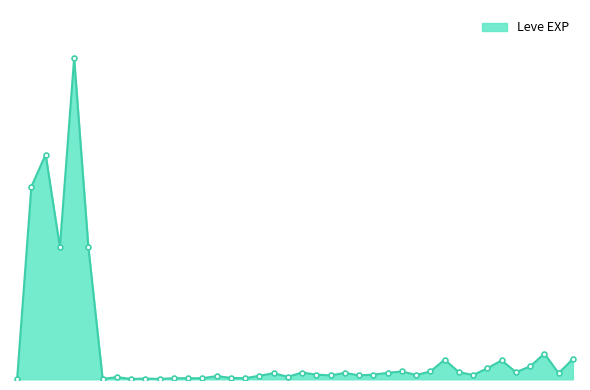

What is the value of the 25th point from the left?

11